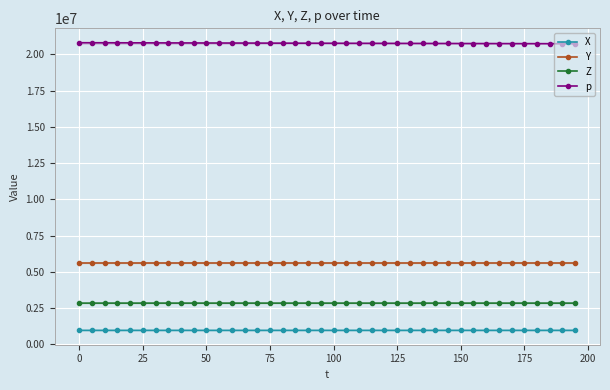

Which series has the largest total across all categories?

p